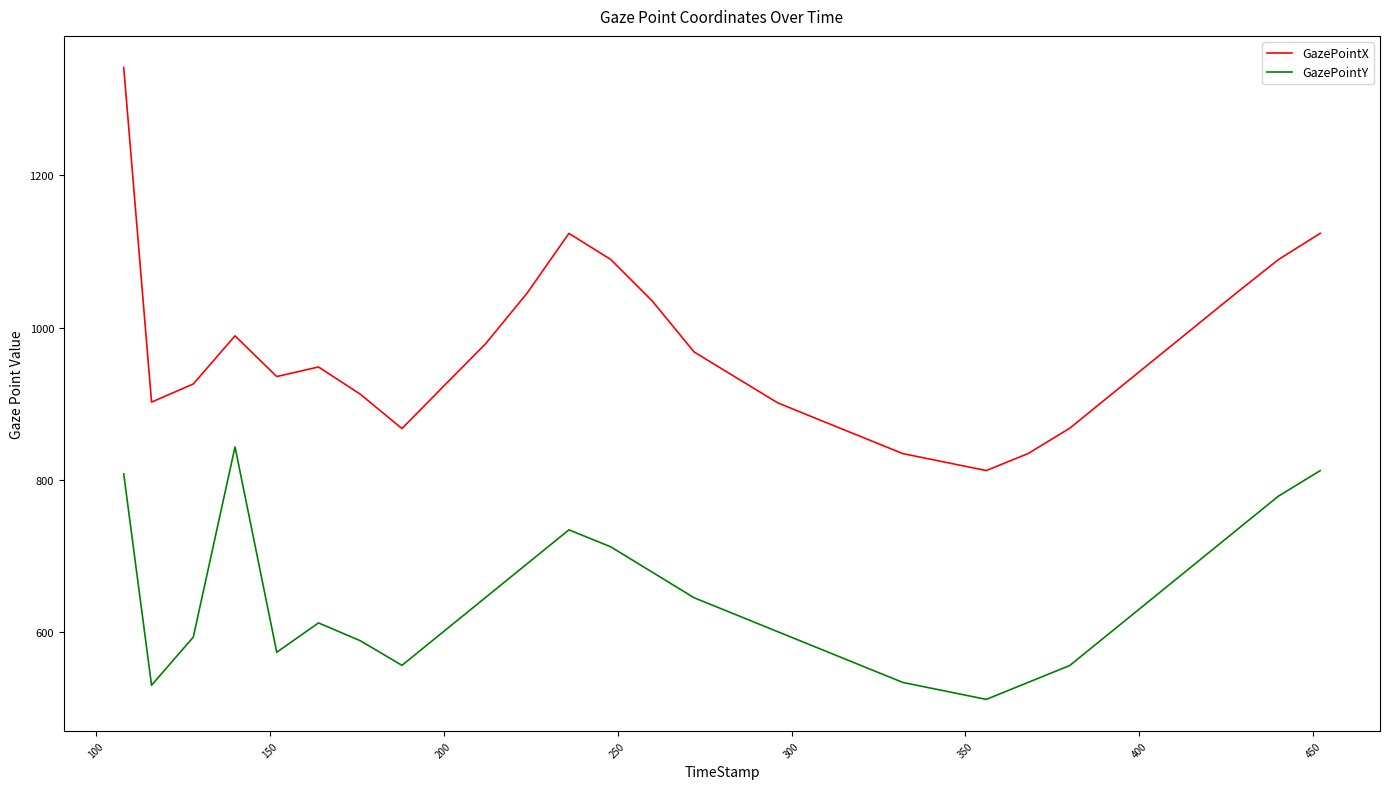

True or false: GazePointY and GazePointX intersect in this chart.

False